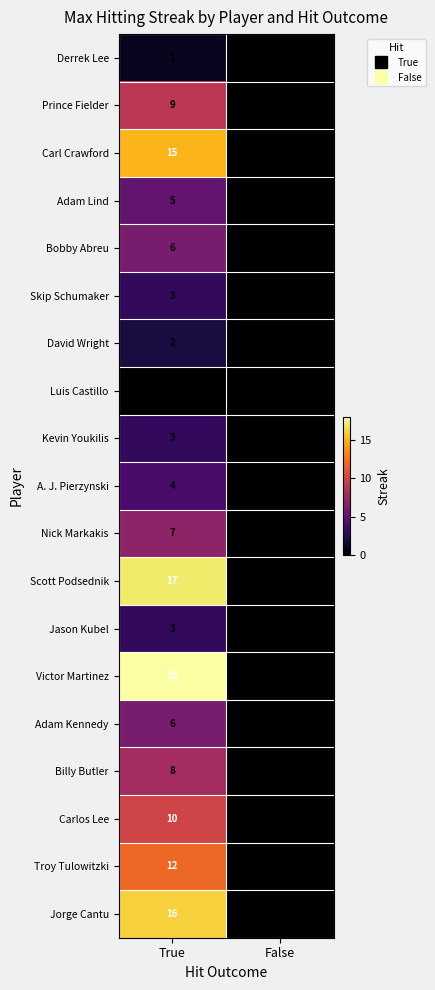

True or false: Scott Podsednik has a value of 0 at False.

True